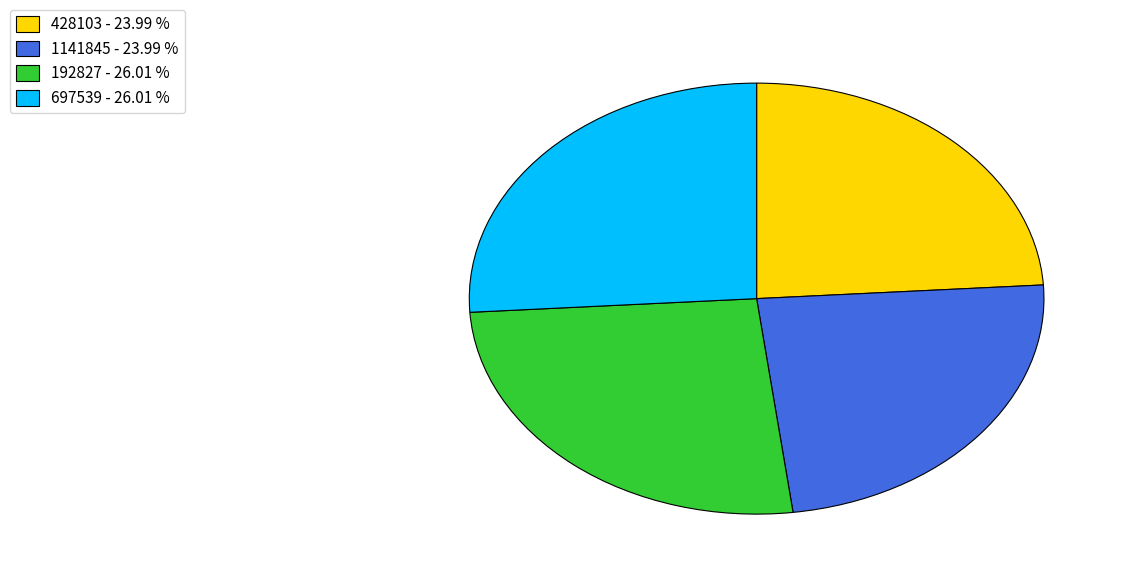

What is the ratio of the value at 192827 - 26.01 % to the value at 1141845 - 23.99 %?

1.1